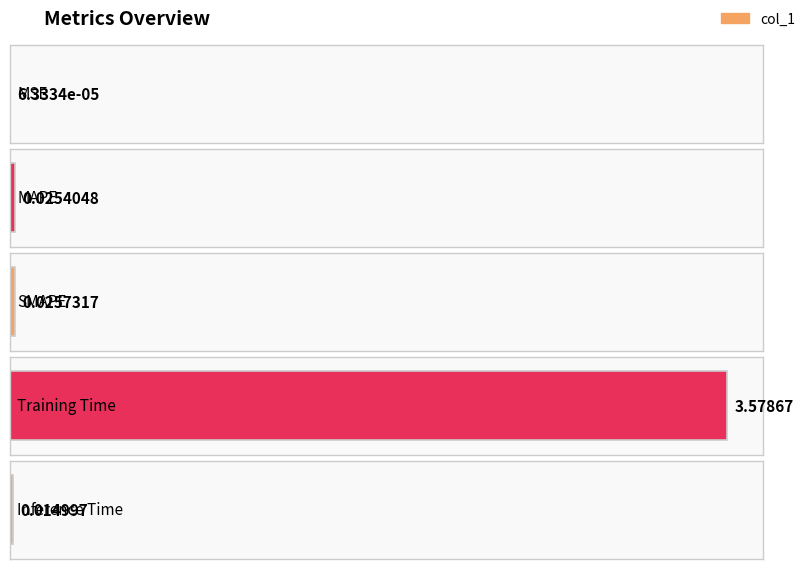

True or false: the data shows 0.0 at MSE.

True